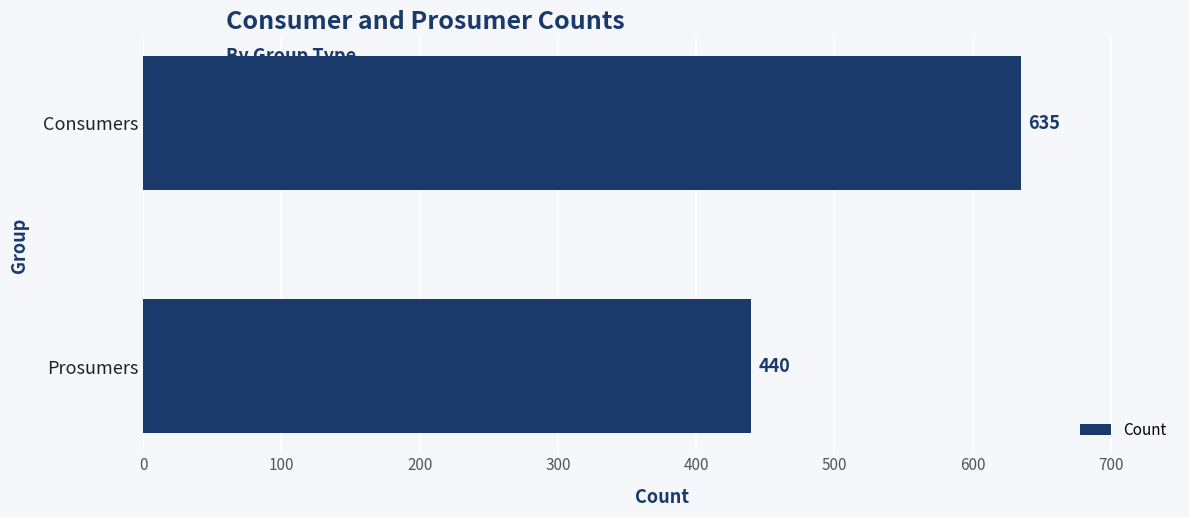

Reading bottom to top, what are all the values shown in this chart?

Prosumers=440	Consumers=635